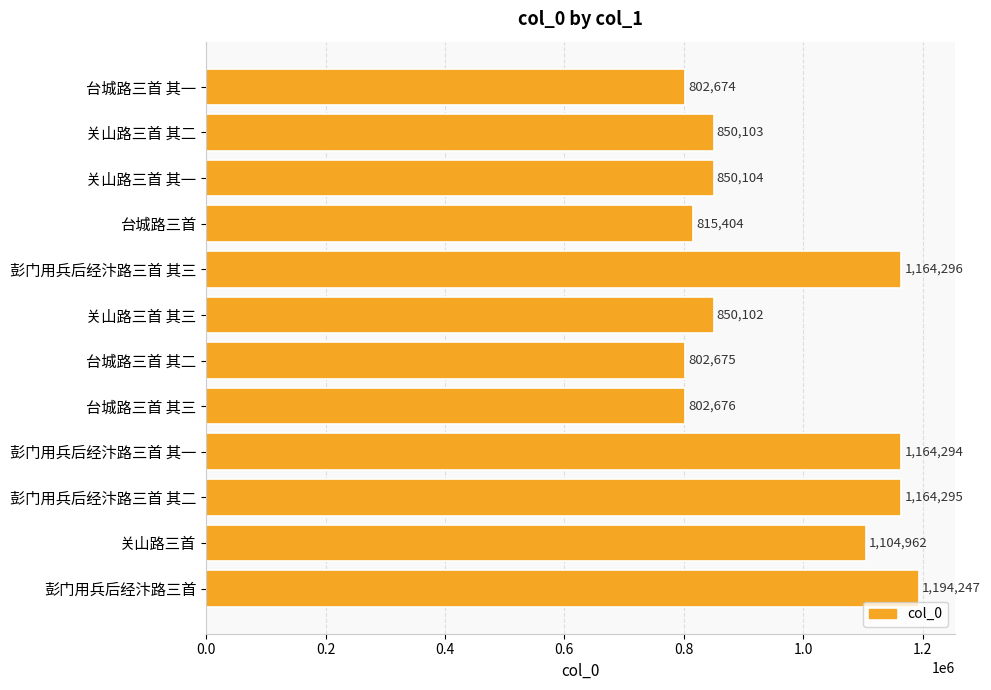

List the labels in order of value, largest first.

彭门用兵后经汴路三首, 彭门用兵后经汴路三首 其三, 彭门用兵后经汴路三首 其二, 彭门用兵后经汴路三首 其一, 关山路三首, 关山路三首 其一, 关山路三首 其二, 关山路三首 其三, 台城路三首, 台城路三首 其三, 台城路三首 其二, 台城路三首 其一